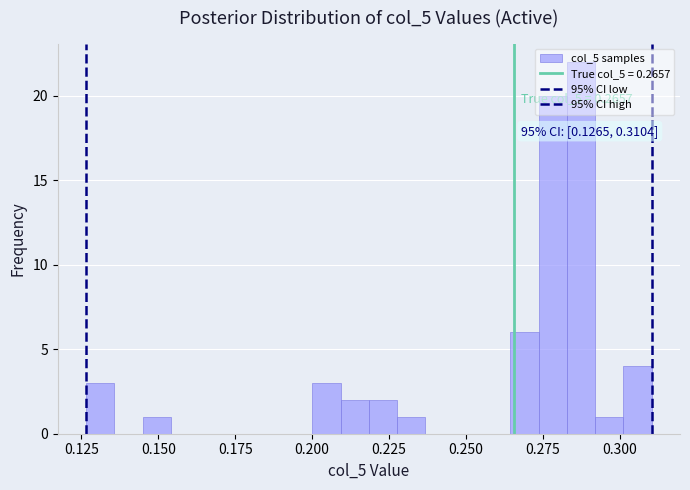

Read against the x-axis, roughly where is the centre of the tallest bar?

0.285